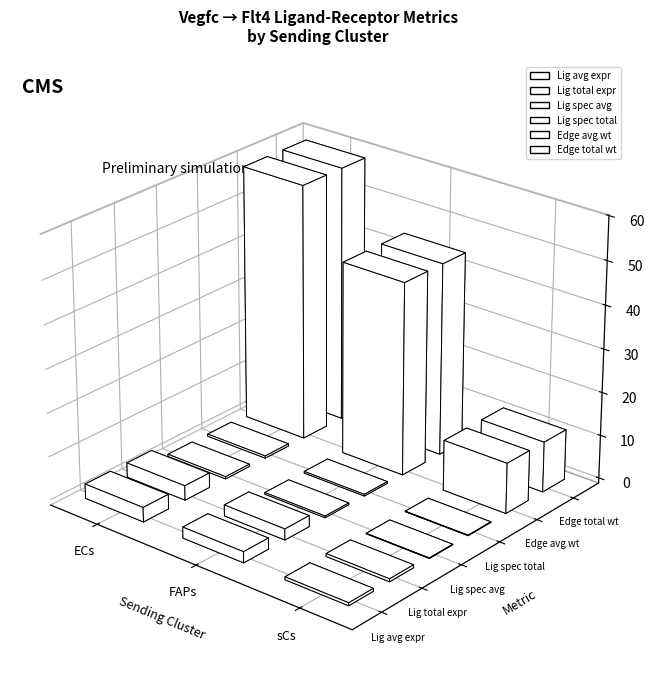

How many bars are there in each group?

6